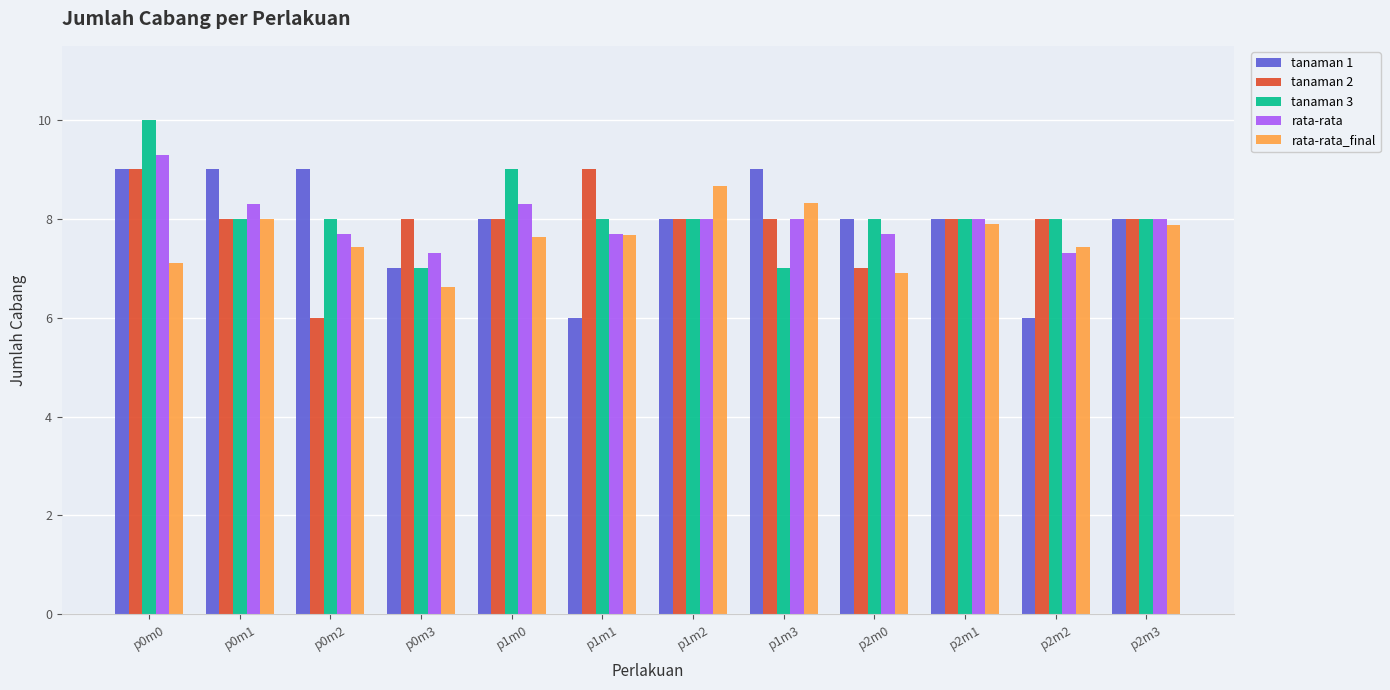

What is the spread (max minus min) of values at p0m0?

2.9